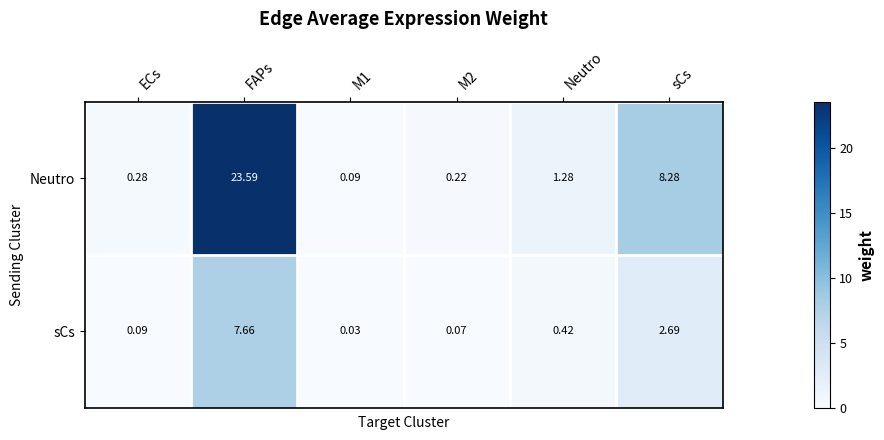

Between ECs and FAPs, which series saw the biggest shift?

Neutro